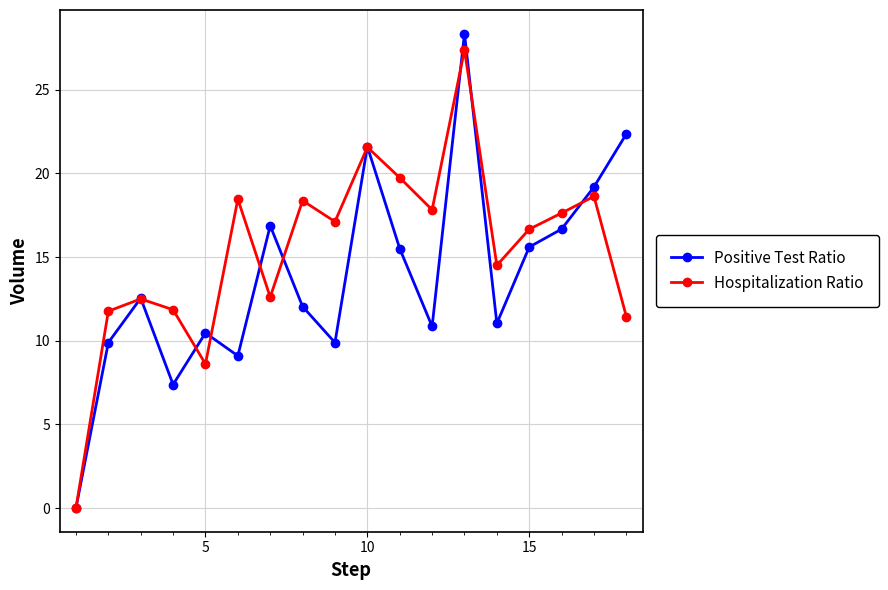

True or false: Positive Test Ratio and Hospitalization Ratio intersect in this chart.

True